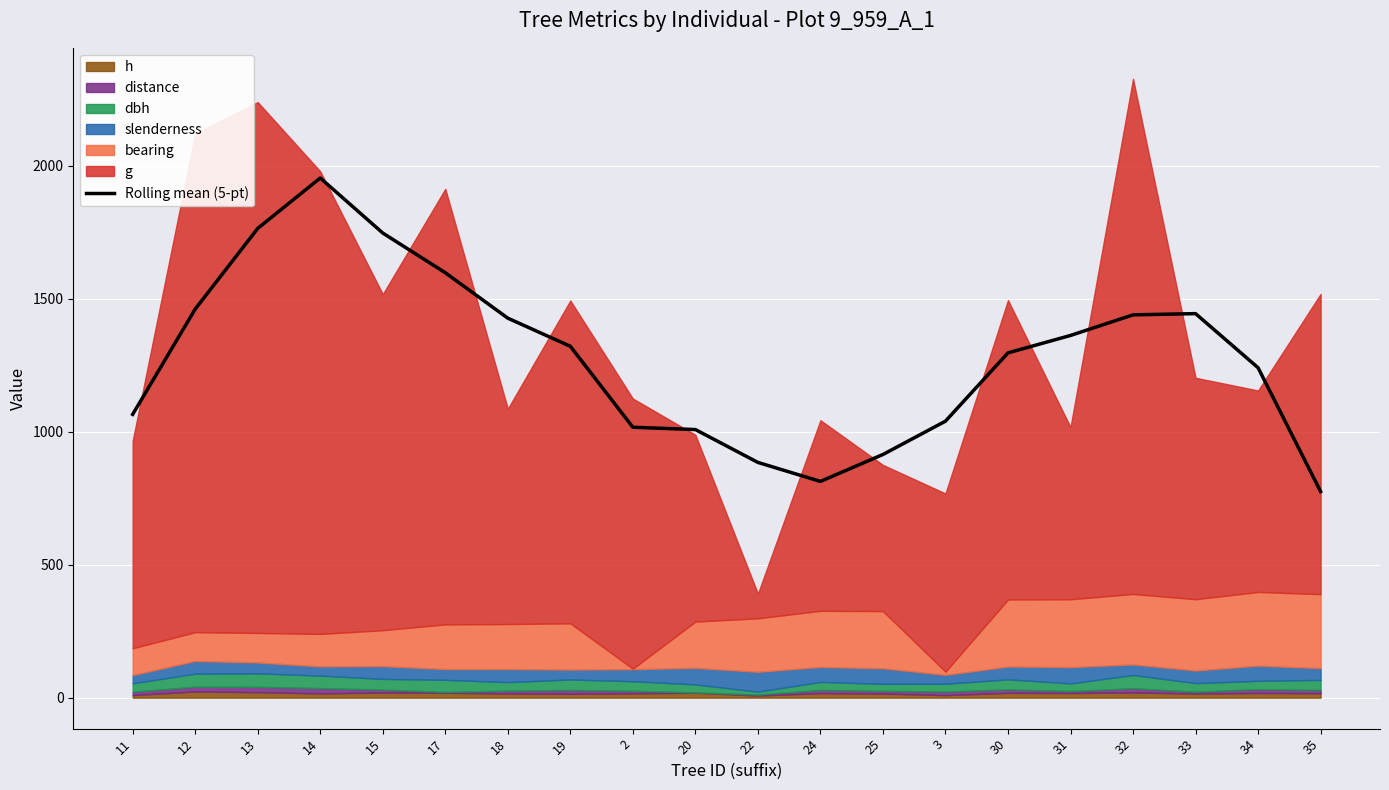

Rank the categories by value from lowest to highest.

35, 24, 22, 25, 20, 2, 3, 11, 34, 30, 19, 31, 18, 32, 33, 12, 17, 15, 13, 14